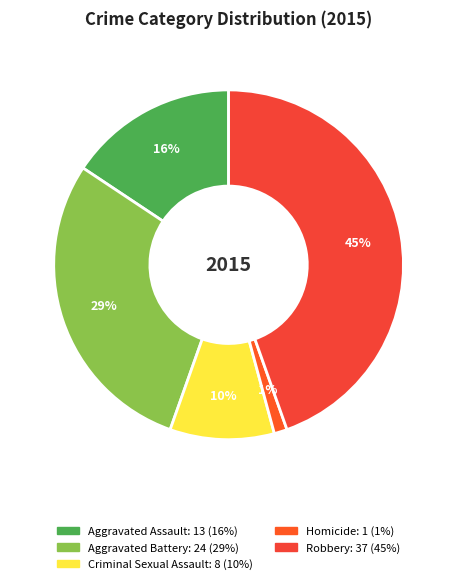

Does any single category account for the majority?

No